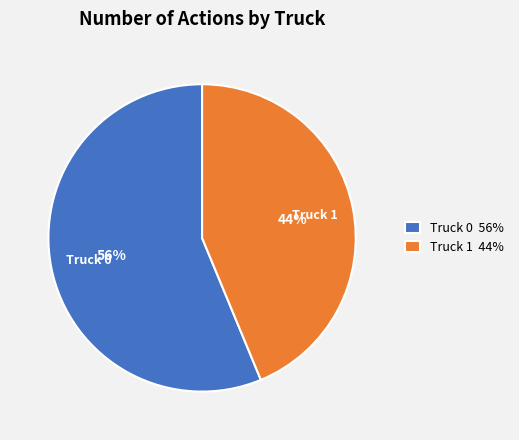

Which has a higher value, Truck 0 or Truck 1?

Truck 0